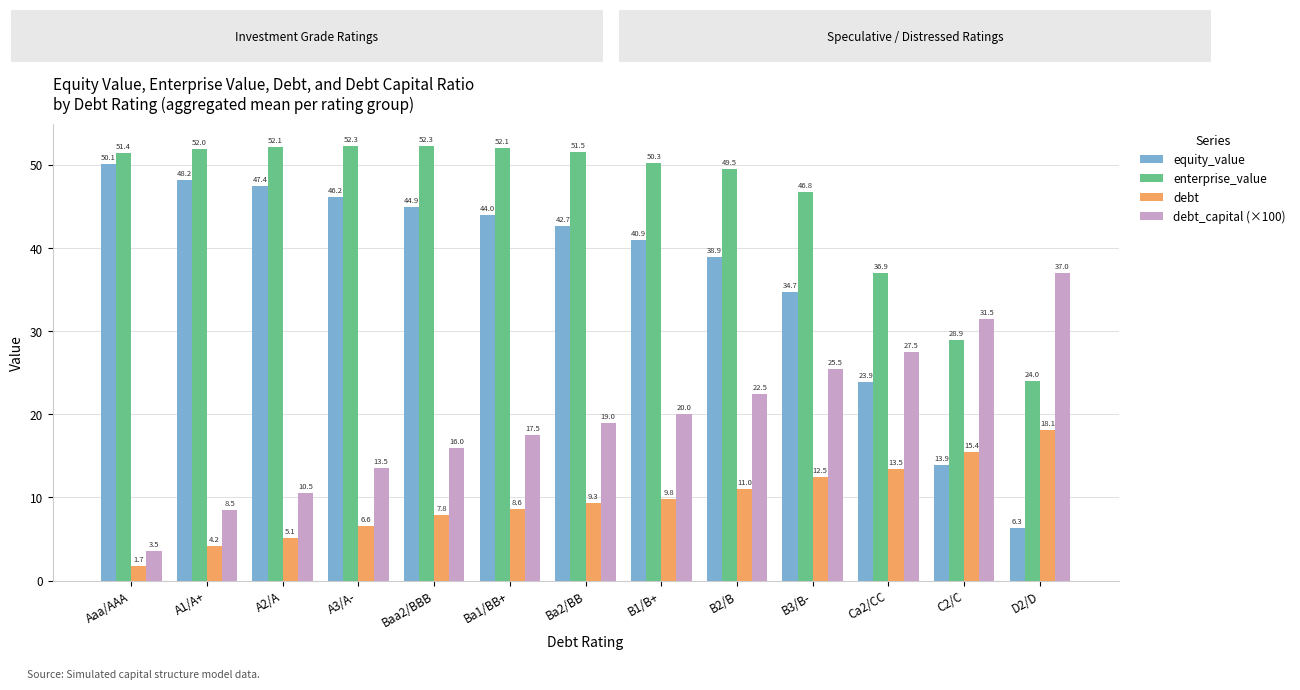

What is the difference between the maximum and minimum values in the debt_capital (×100) series?

33.5